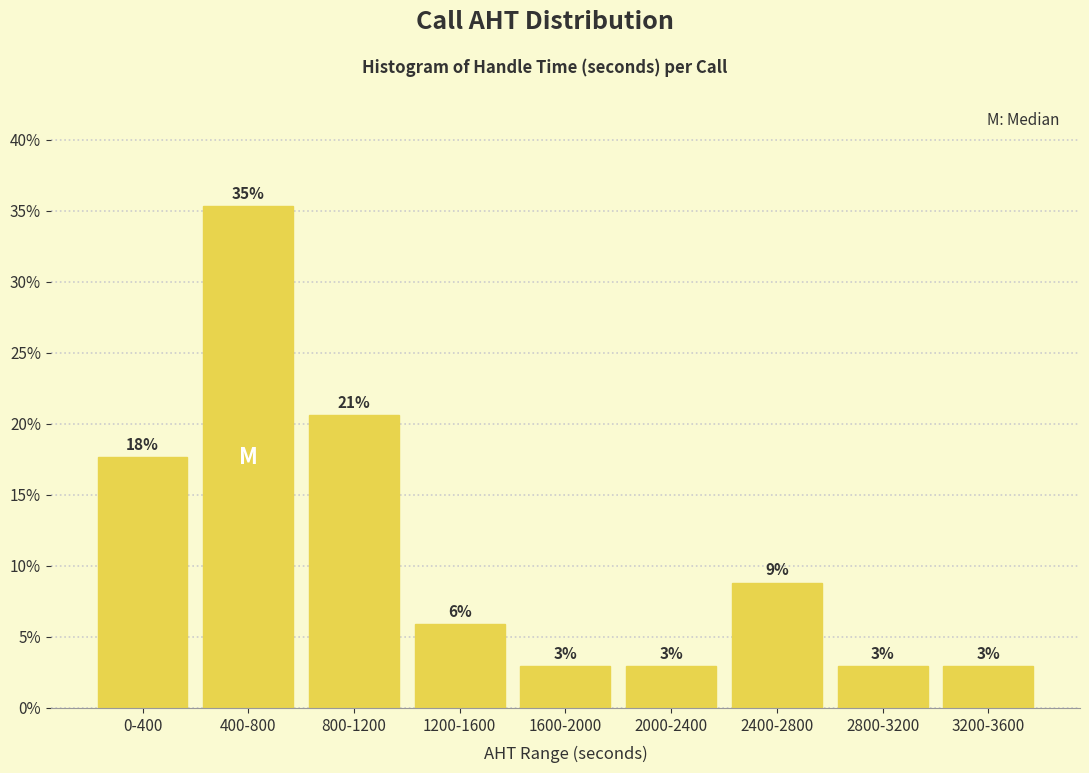

Does the chart contain any negative values?

No